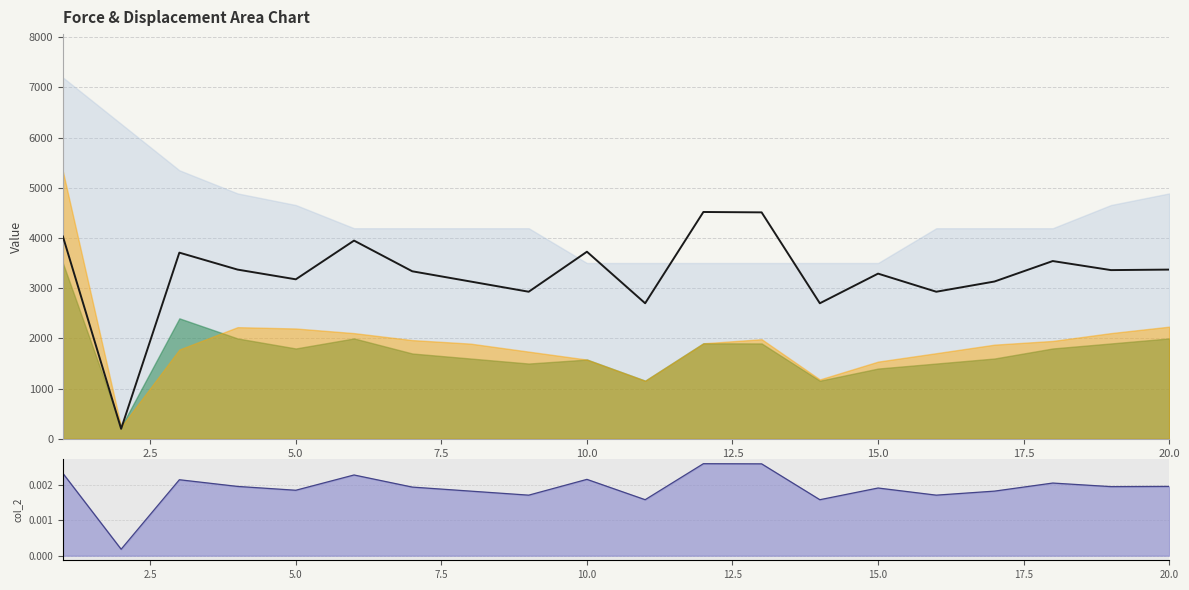

What is the value of the col_2 (scaled) point at the 8th from the left?

3133.6